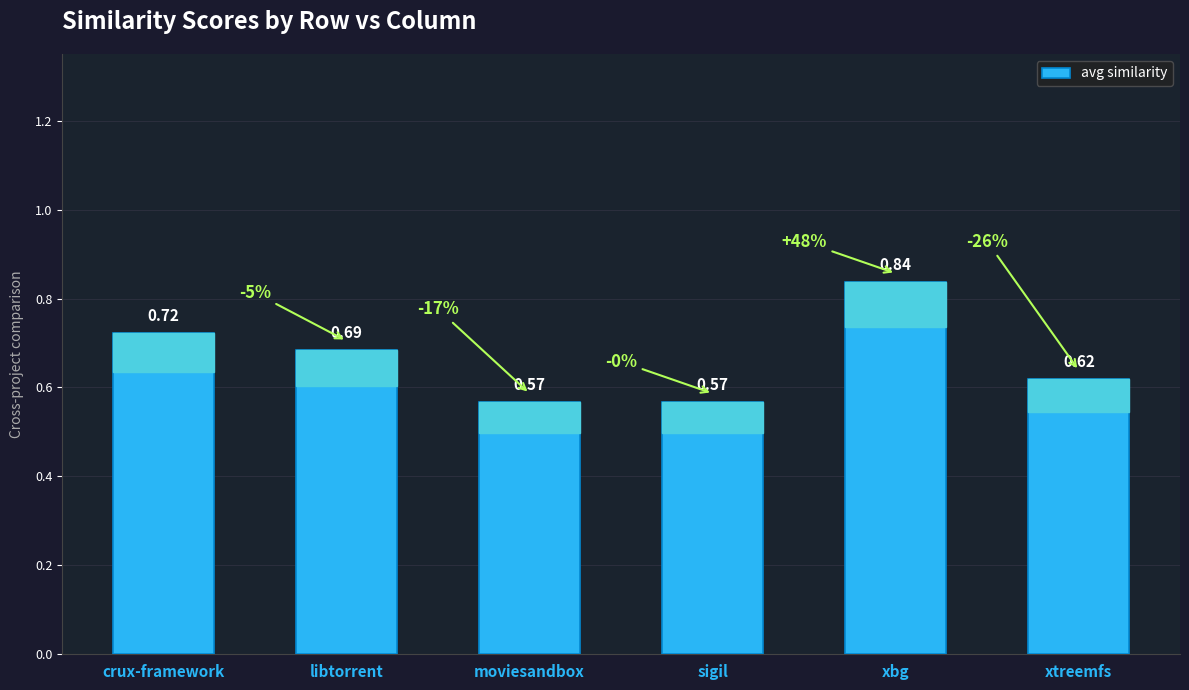

How many distinct data groups are displayed?

1